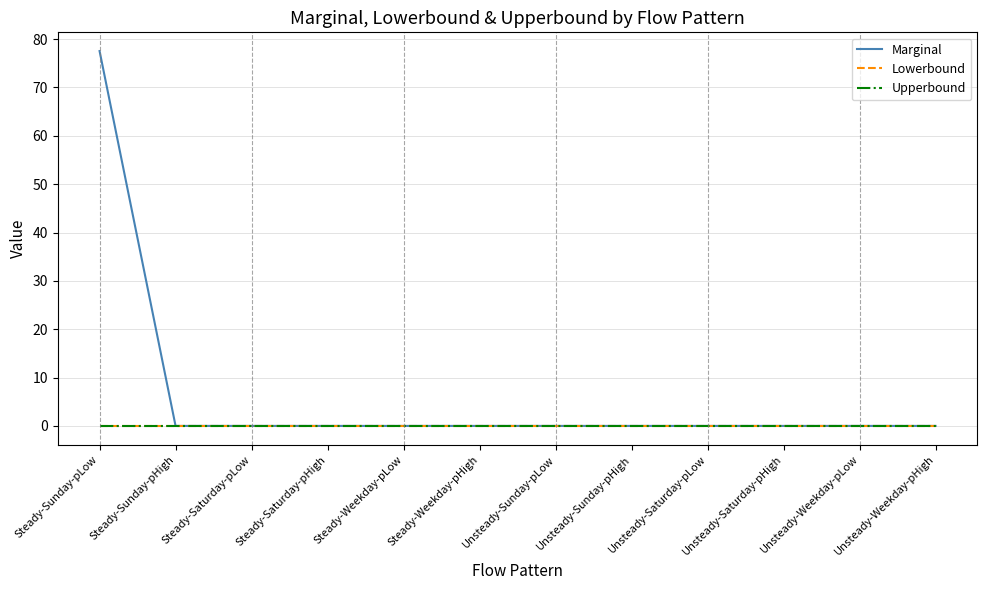

Does the chart have visible grid lines?

Yes